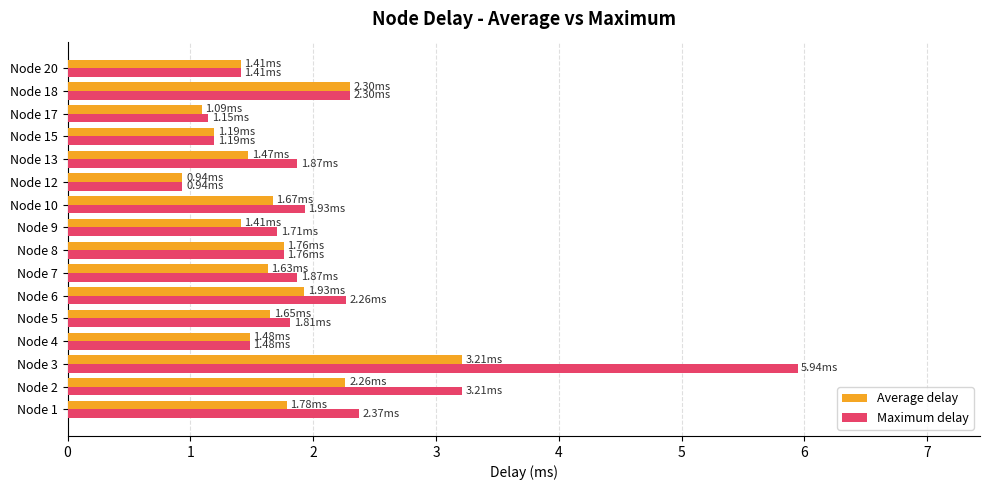

What is the difference between the Maximum delay values at Node 4 and Node 15?

0.3